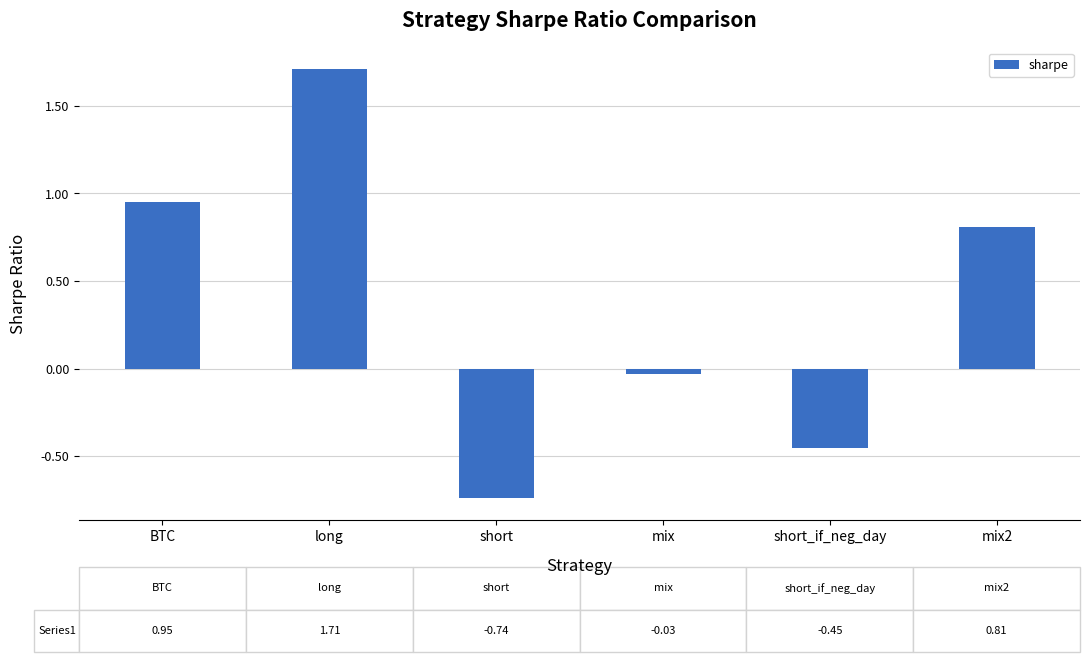

What is the sum of the values at long and mix2?

2.5